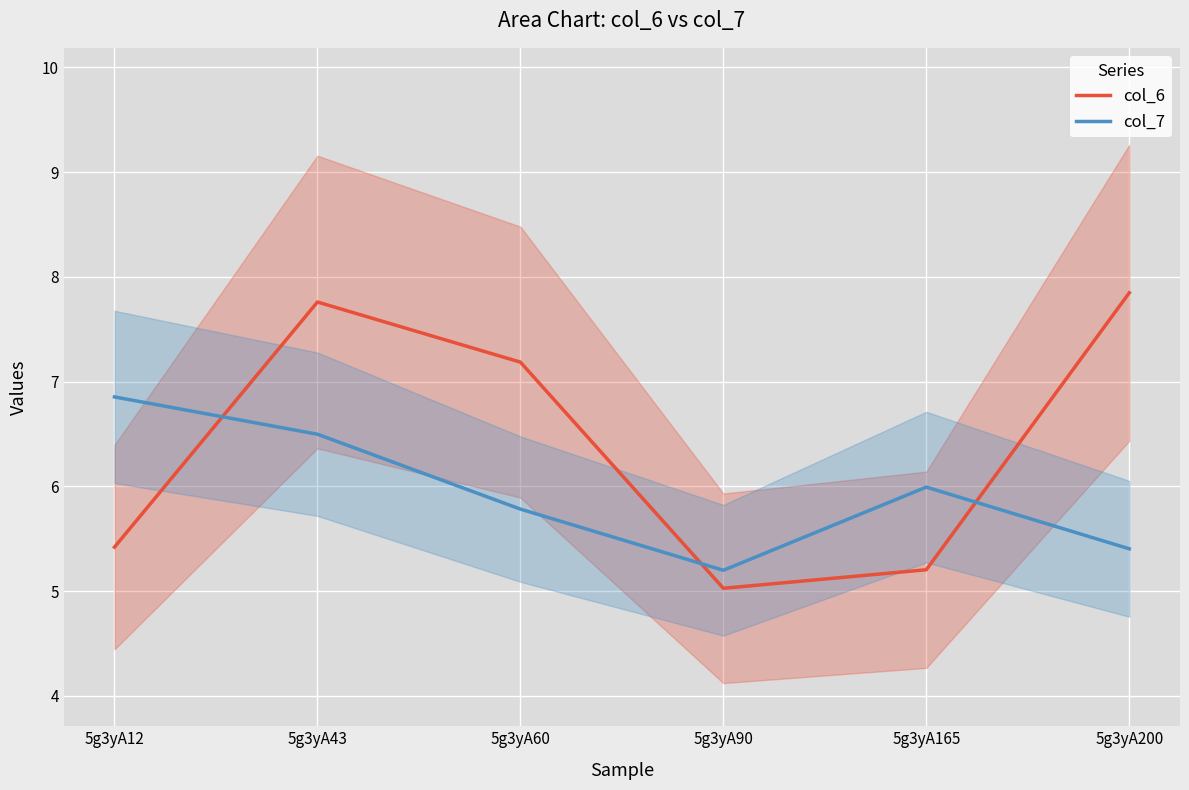

What is the spread (max minus min) of values at 5g3yA12?

1.4